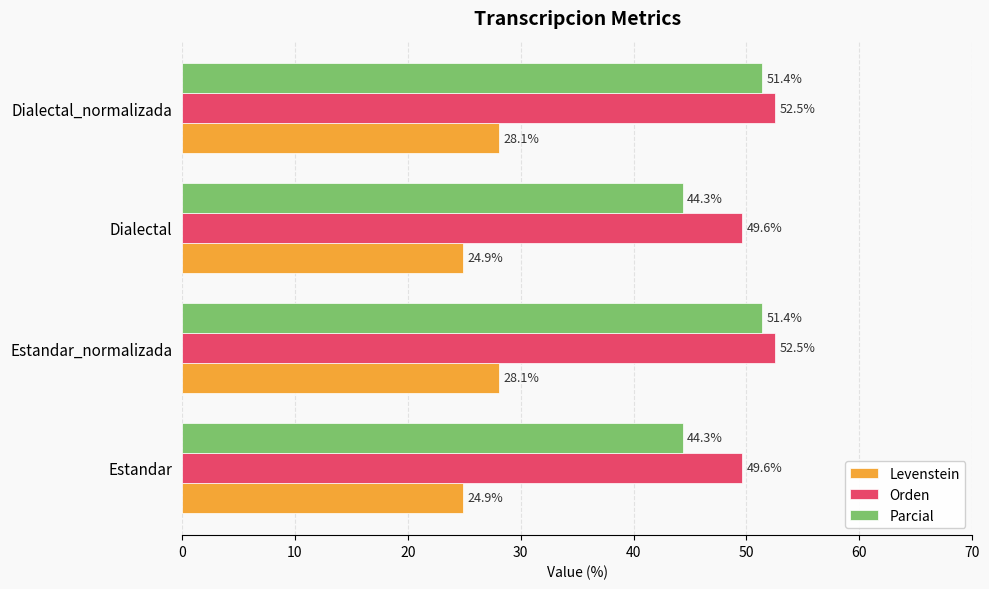

How many data points in Orden are above 52?

2